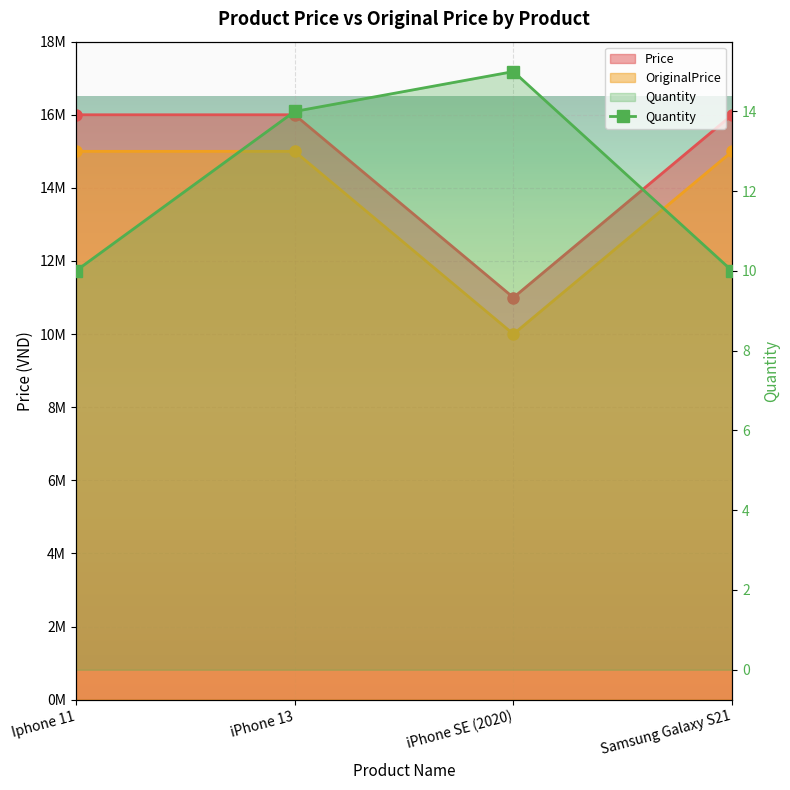

True or false: Price and Quantity intersect in this chart.

False